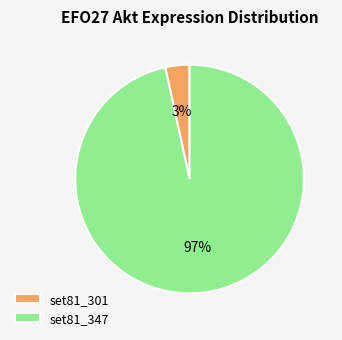

Does any single category account for the majority?

Yes